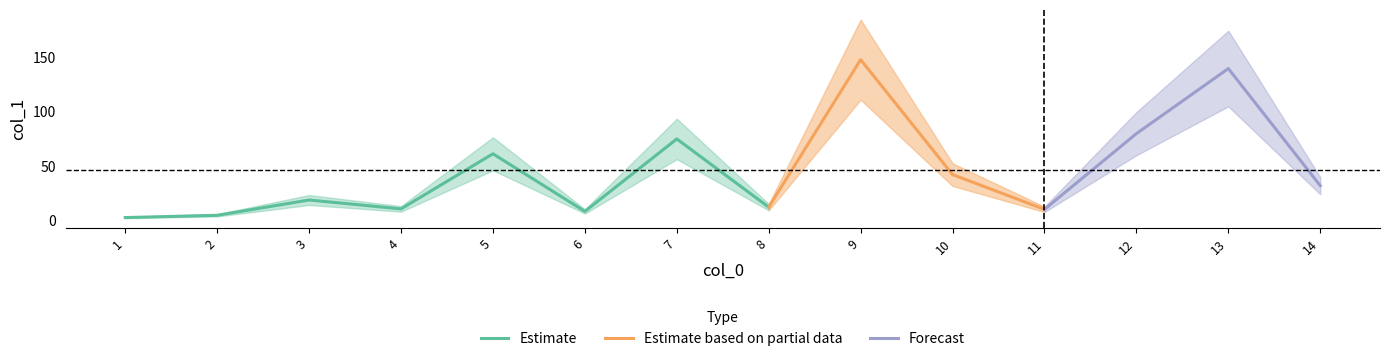

How many points are lower than both their immediate neighbors (excluding endpoints)?

4